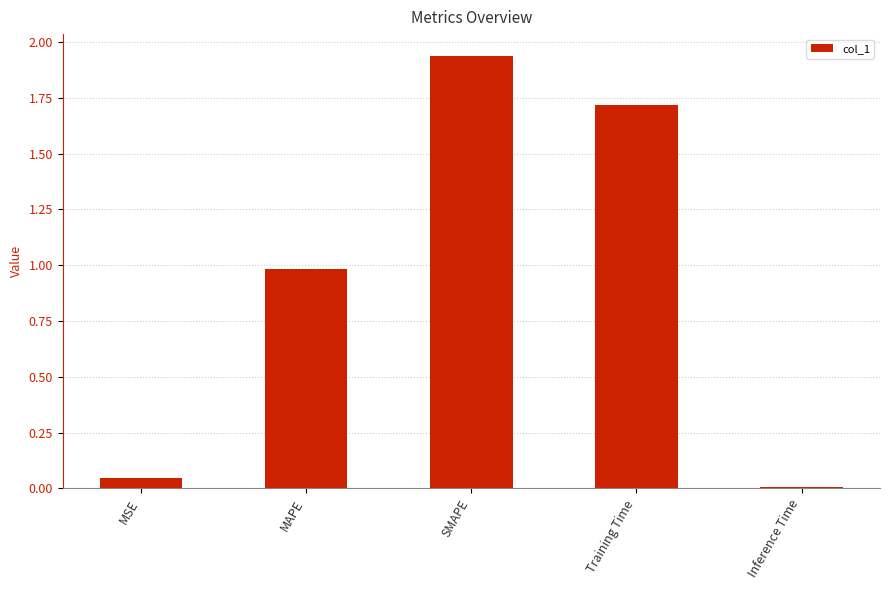

What is the difference between the values at MAPE and SMAPE?

1.0